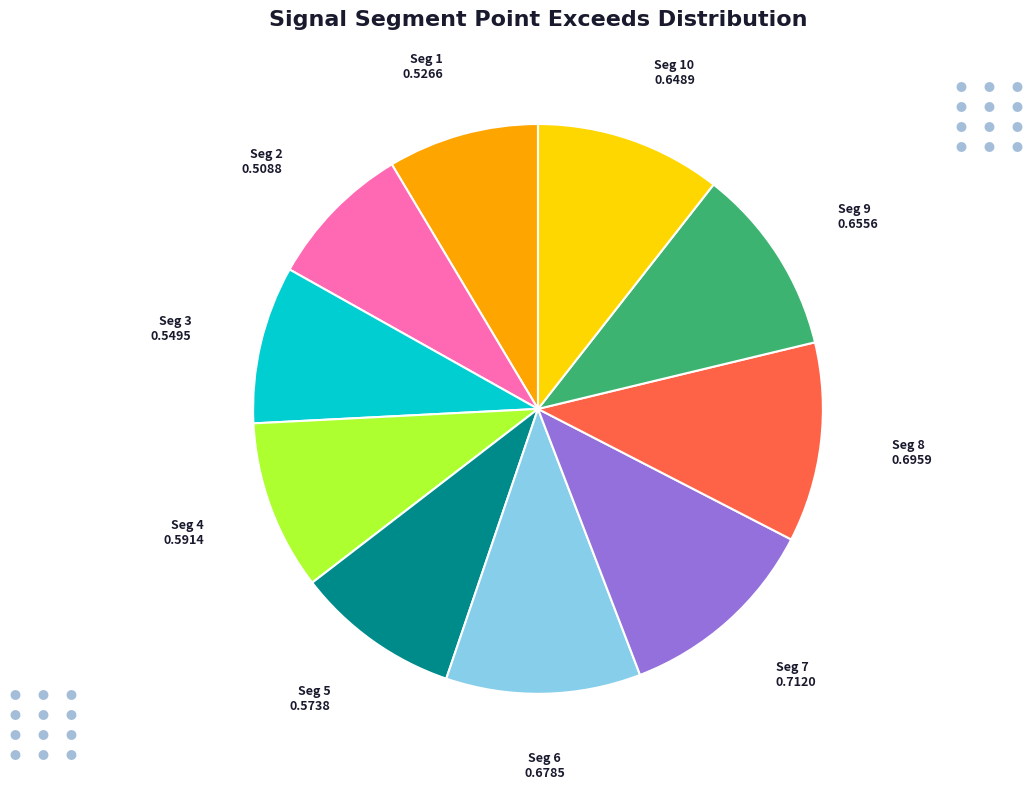

Does any single category account for the majority?

No